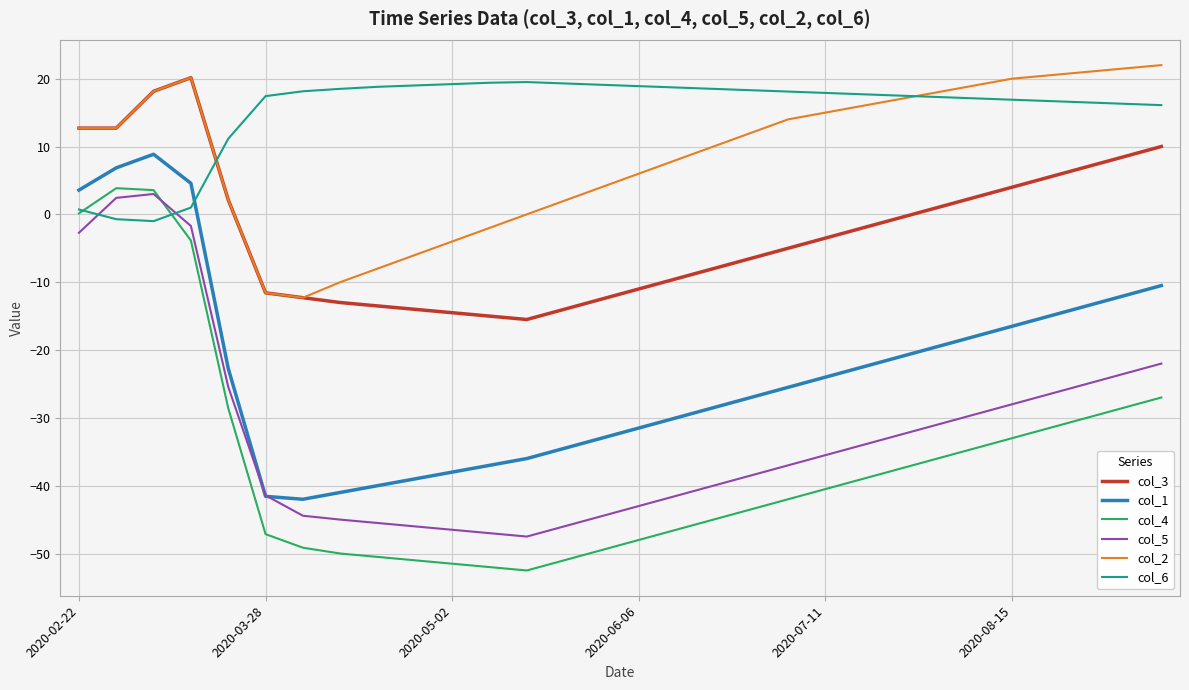

True or false: col_6 and col_1 intersect in this chart.

True